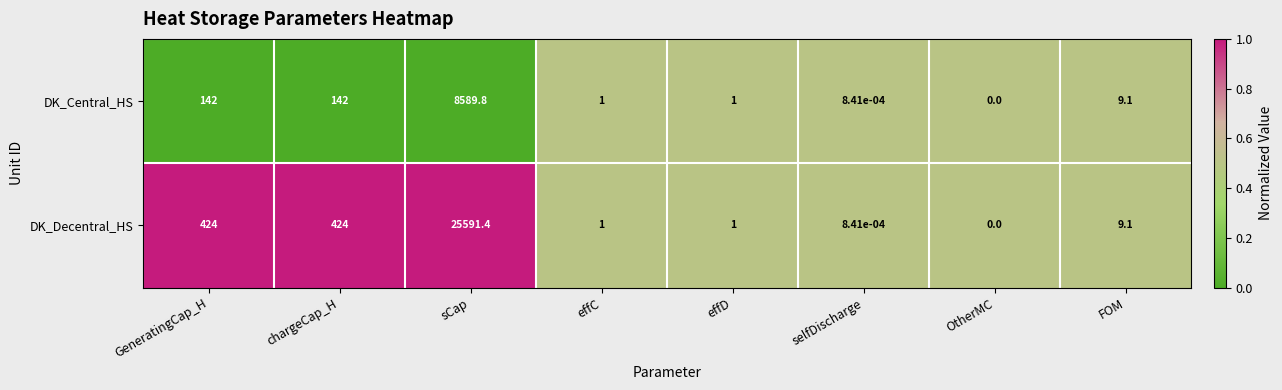

Which series has the widest spread of values?

DK_Decentral_HS